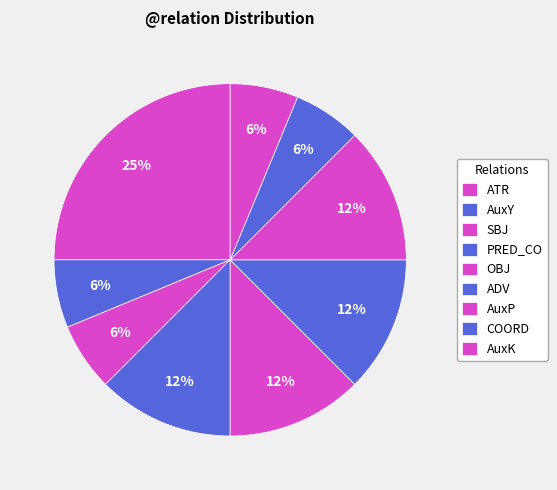

What is the total percentage of ATR and AuxK?

31.2%